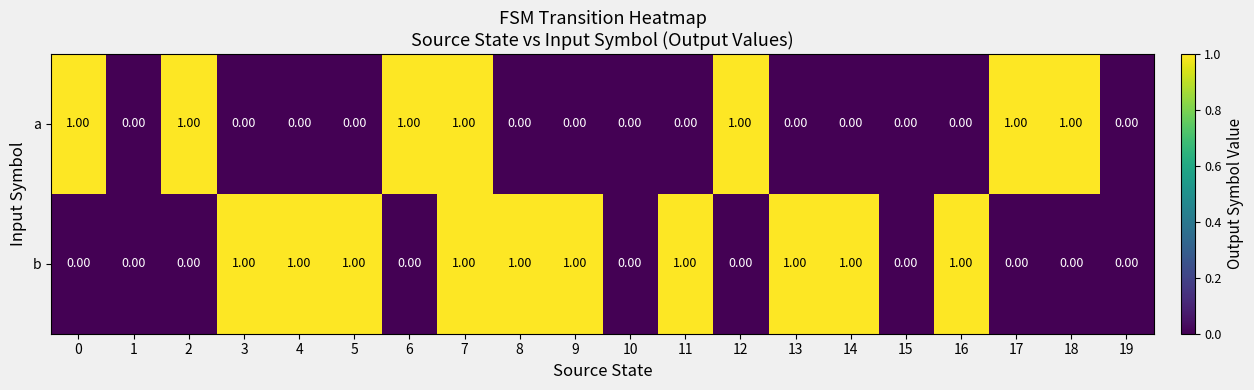

How many distinct data groups are displayed?

2